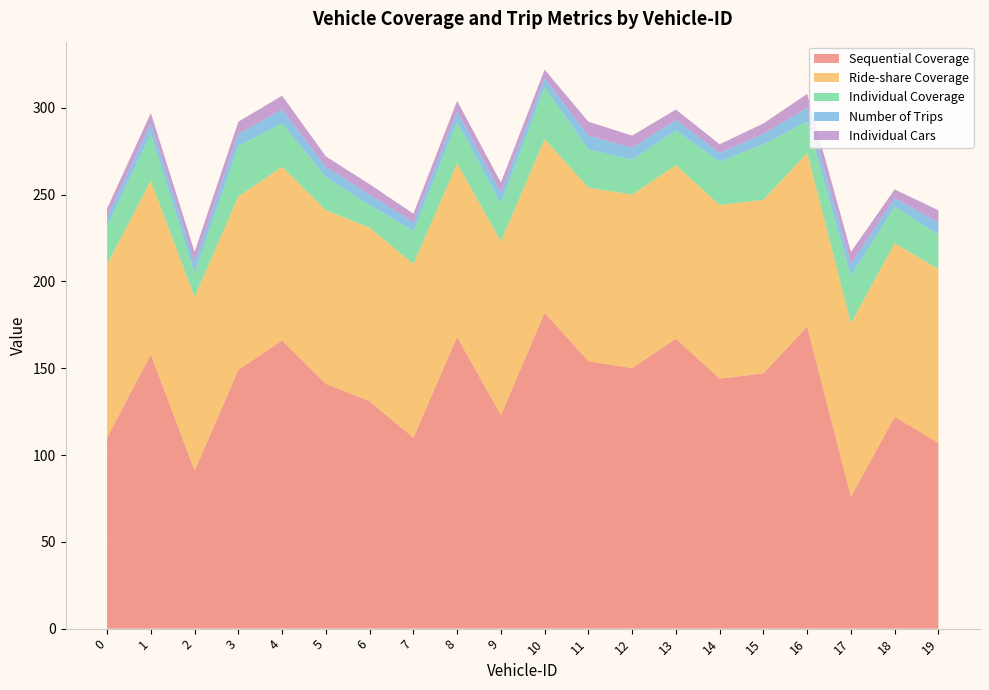

Reading left to right, list all the values displayed in this chart.

Sequential Coverage: 0=110	1=158	2=91	3=149	4=166	5=141	6=131	7=110	8=168	9=123	10=182	11=154	12=150	13=167	14=144	15=147	16=174	17=76	18=122	19=107
Ride-share Coverage: 0=100	1=100	2=100	3=100	4=100	5=100	6=100	7=100	8=100	9=100	10=100	11=100	12=100	13=100	14=100	15=100	16=100	17=100	18=100	19=100
Individual Coverage: 0=22	1=27	2=14	3=29	4=25	5=19	6=13	7=19	8=24	9=22	10=30	11=22	12=20	13=20	14=25	15=32	16=18	17=27	18=21	19=20
Number of Trips: 0=5	1=6	2=6	3=7	4=8	5=6	6=6	7=5	8=6	9=6	10=5	11=8	12=7	13=6	14=5	15=6	16=8	17=7	18=5	19=7
Individual Cars: 0=5	1=6	2=6	3=7	4=8	5=6	6=6	7=5	8=6	9=6	10=5	11=8	12=7	13=6	14=5	15=6	16=8	17=7	18=5	19=7